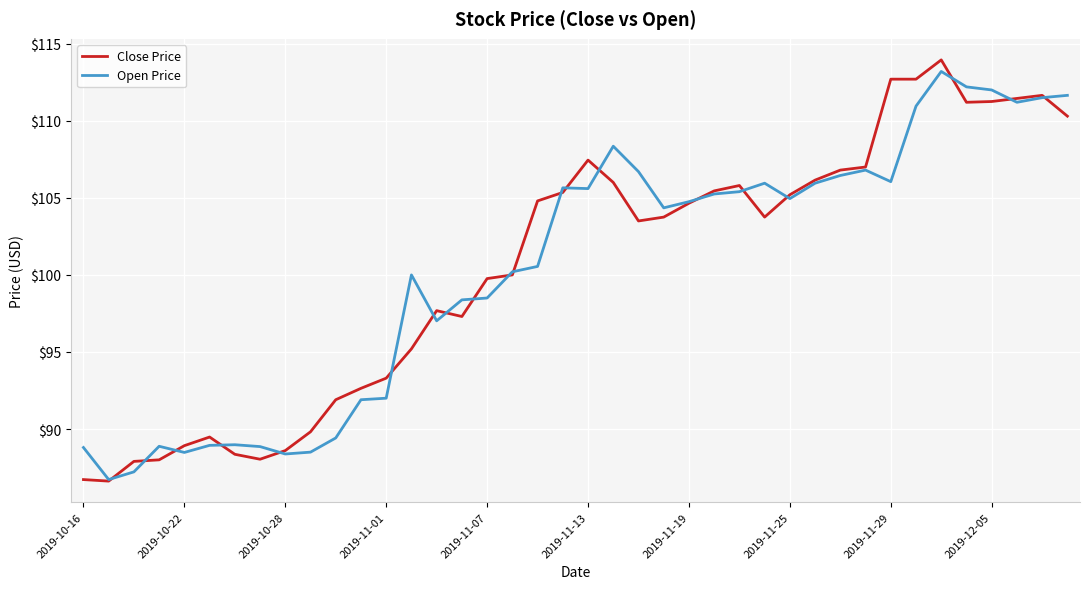

Which series has the largest range (max minus min)?

Close Price